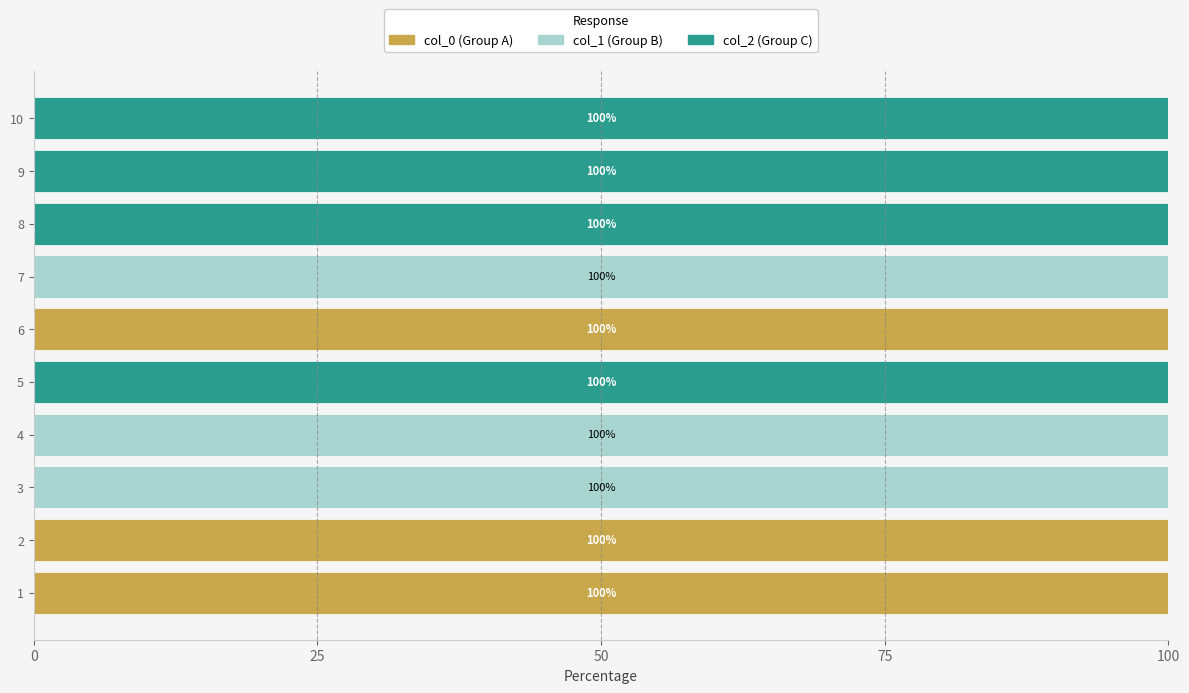

How many distinct data groups are displayed?

3